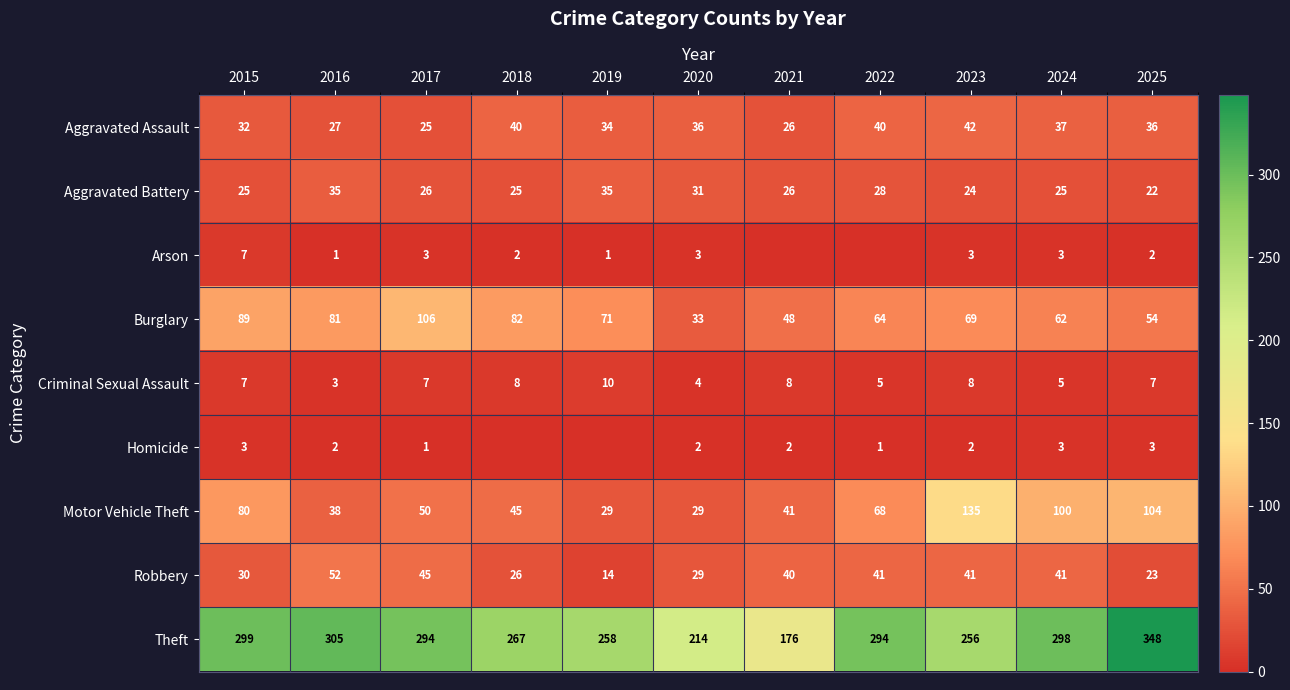

Rank the series at 2025 from lowest to highest value.

Arson, Homicide, Criminal Sexual Assault, Aggravated Battery, Robbery, Aggravated Assault, Burglary, Motor Vehicle Theft, Theft